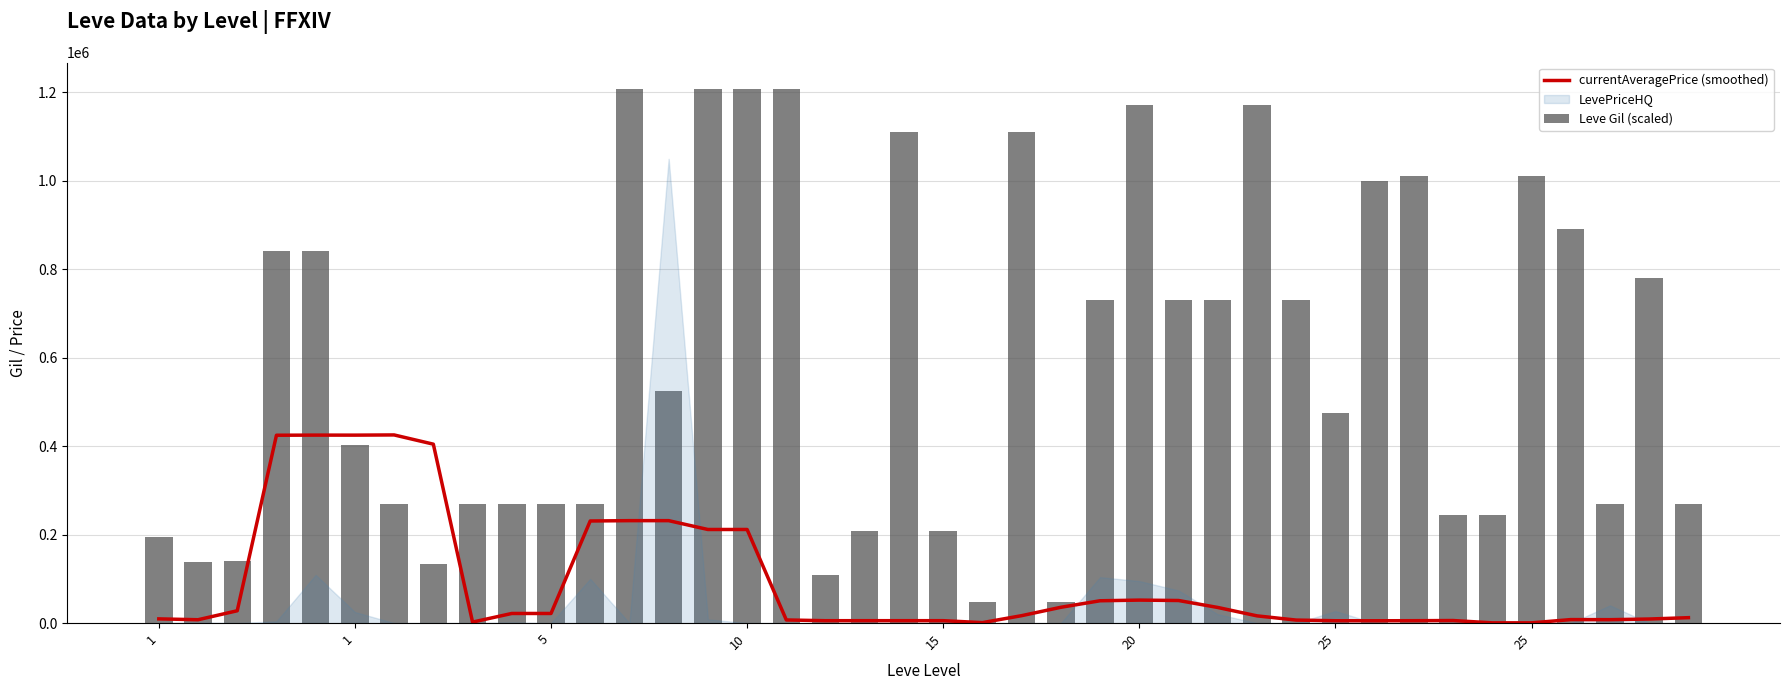

What is the approximate value of currentAveragePrice (smoothed) at 25?

5290.9